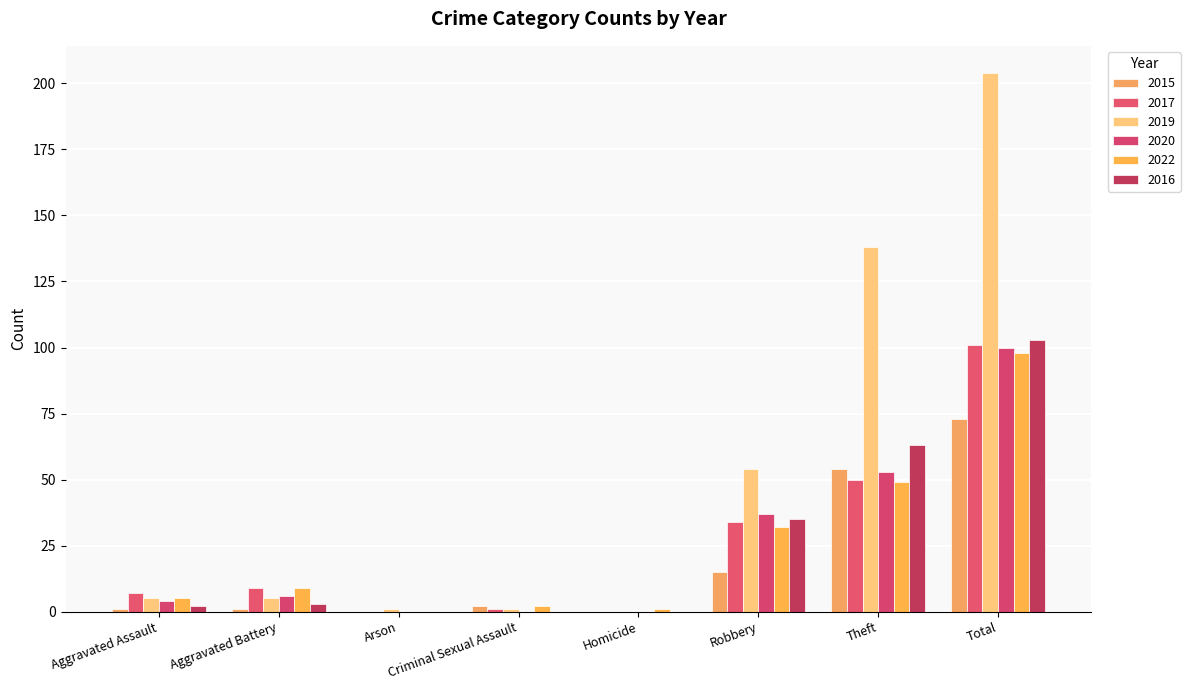

Reading right to left, what are all the values shown in this chart?

2015: 73	54	15	0	2	0	1	1
2017: 101	50	34	0	1	0	9	7
2019: 204	138	54	0	1	1	5	5
2020: 100	53	37	0	0	0	6	4
2022: 98	49	32	1	2	0	9	5
2016: 103	63	35	0	0	0	3	2